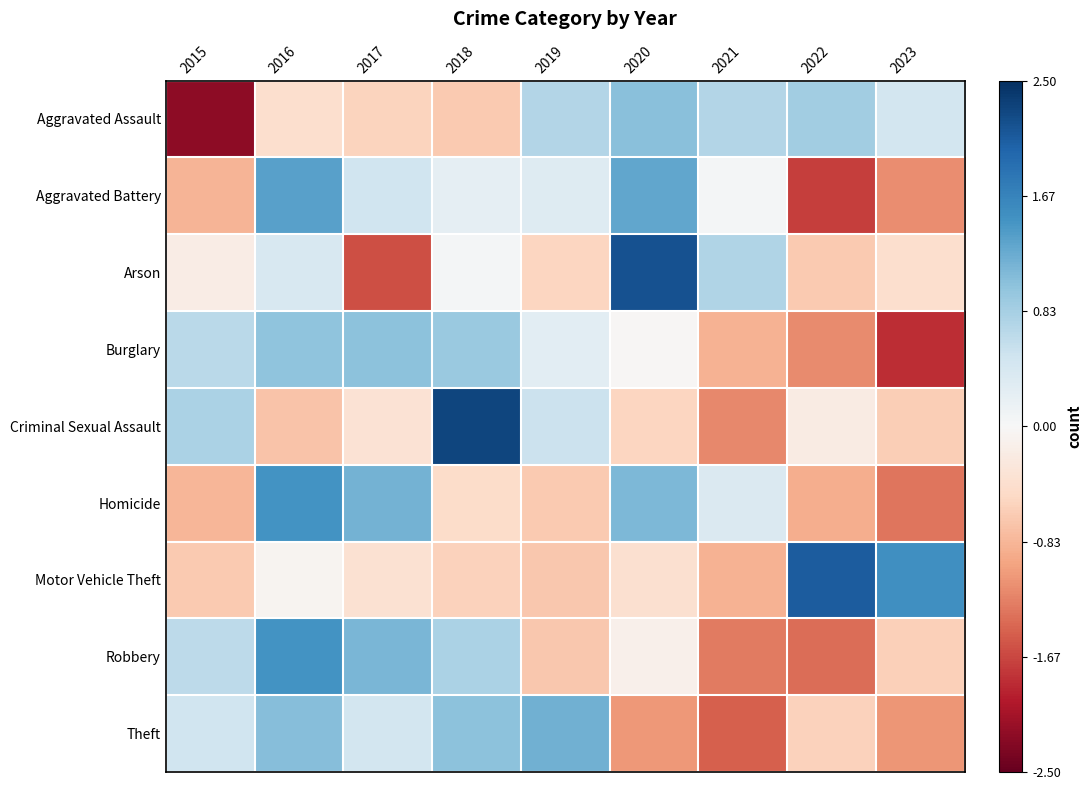

How many data points does each series have?

9